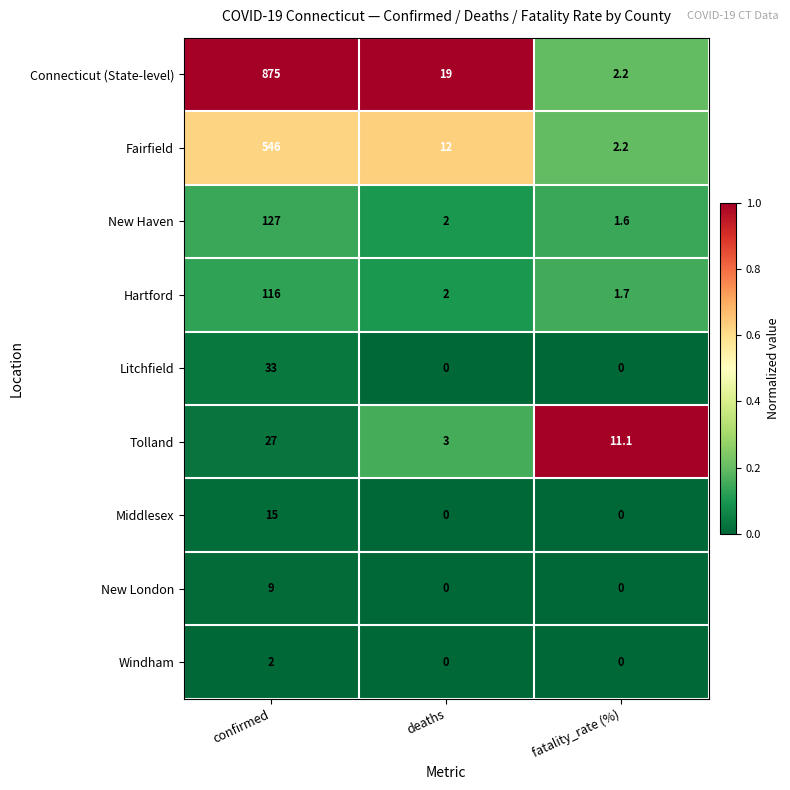

What is the spread (max minus min) of values at deaths?

19.0